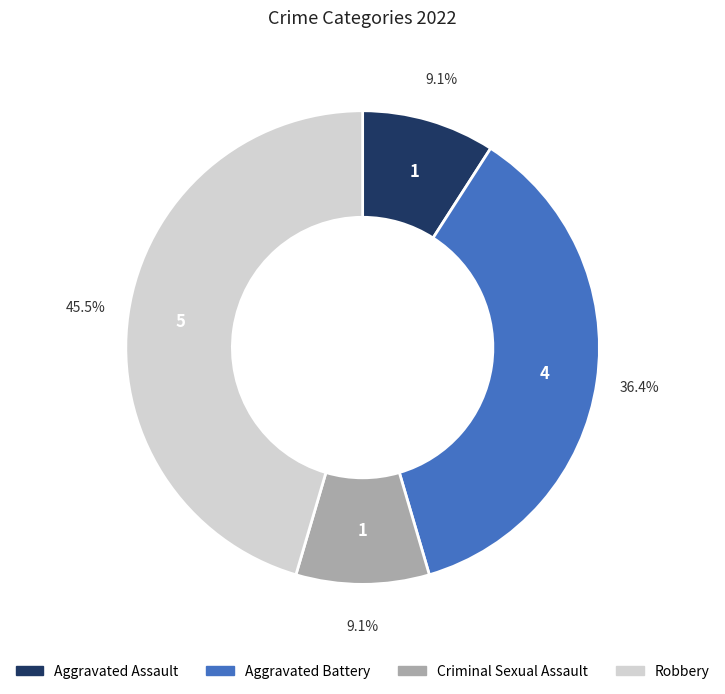

Does any single category account for the majority?

No